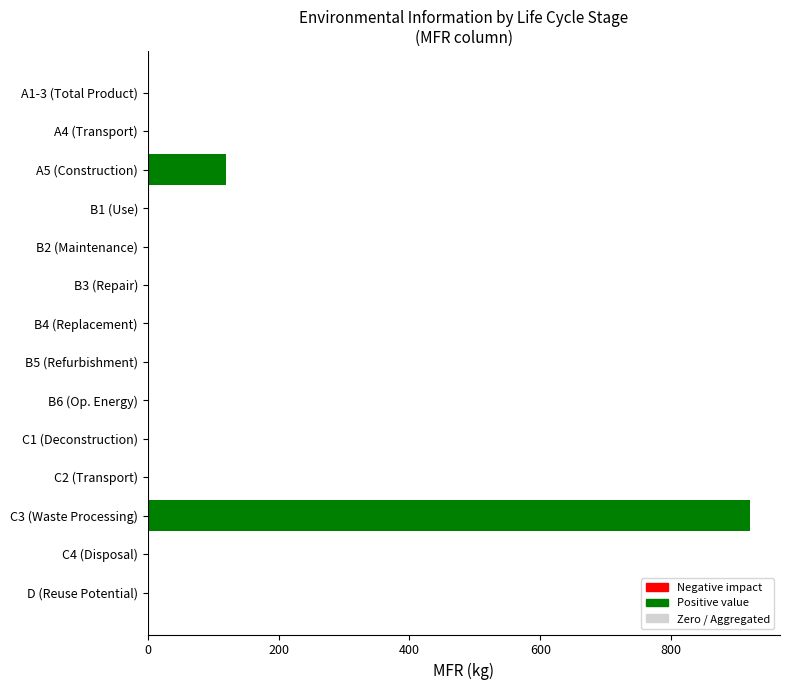

Which label corresponds to the largest value in the chart?

C3 (Waste Processing)